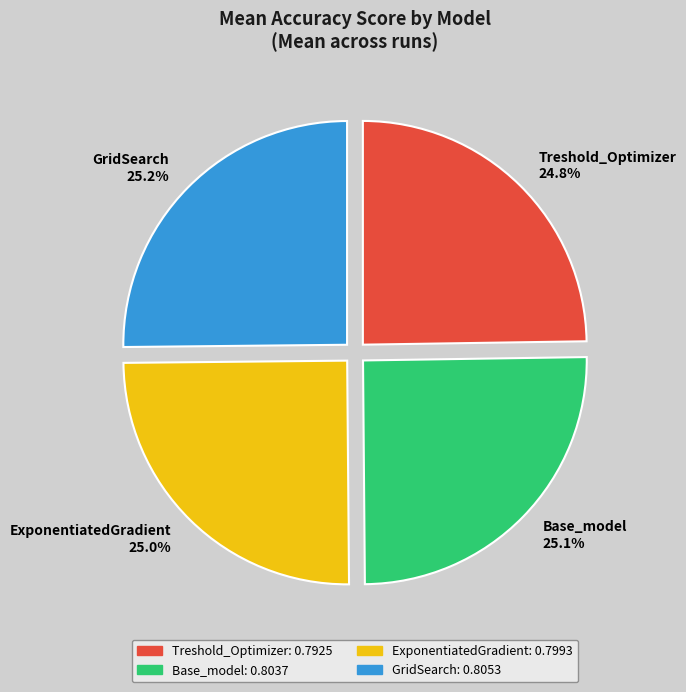

Do Treshold_Optimizer and GridSearch together represent more than half of the pie?

No